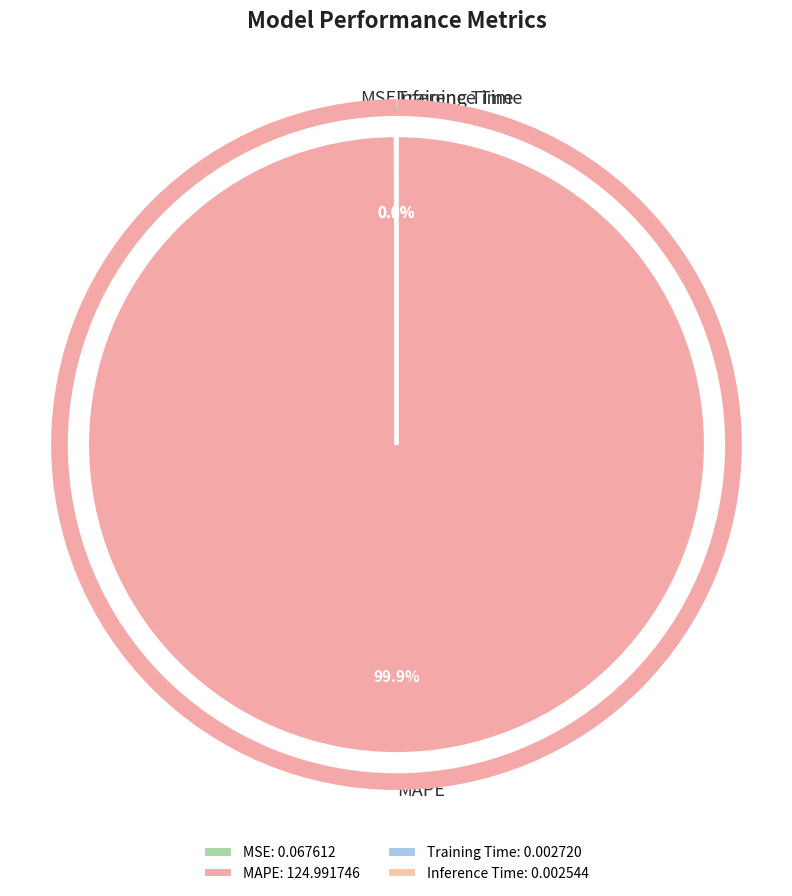

What is the largest slice in the pie chart?

MAPE